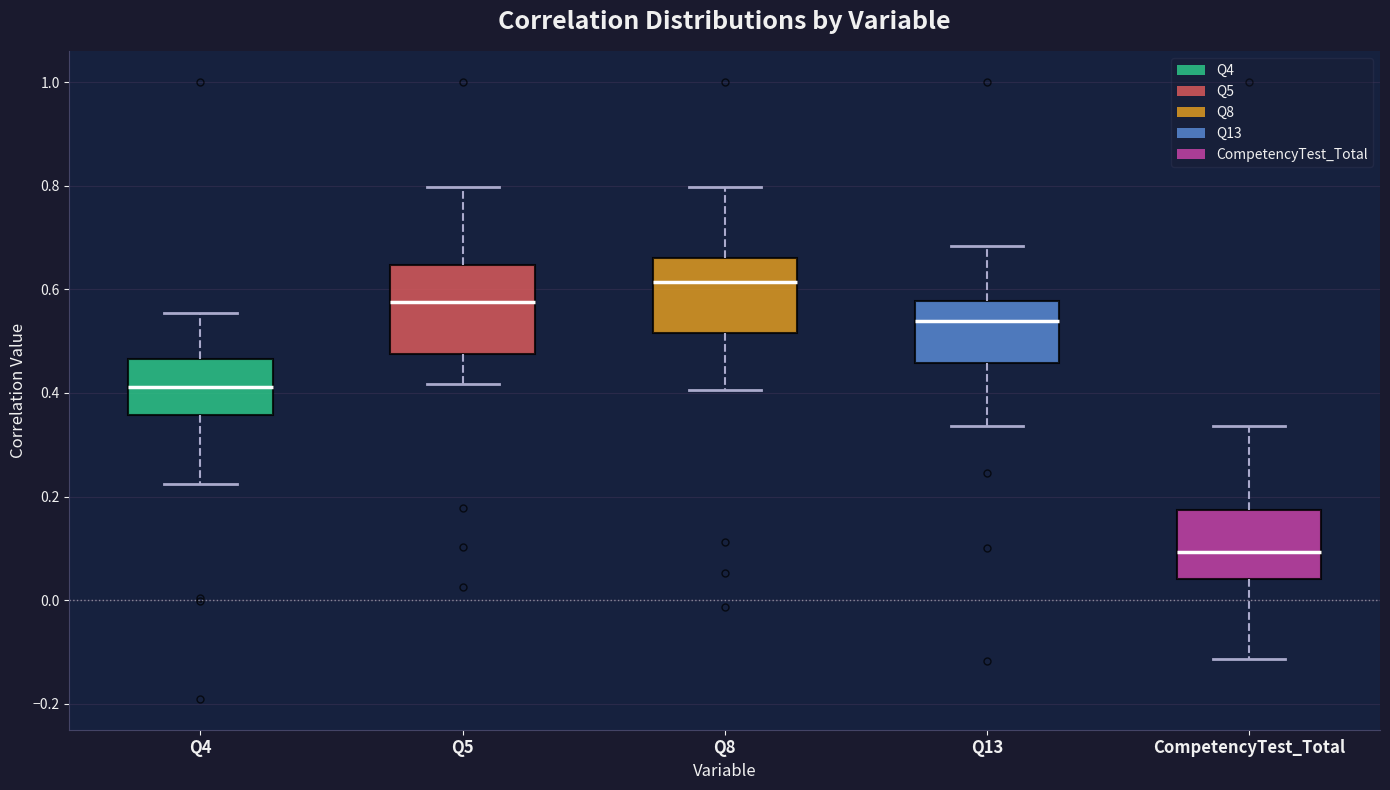

Reading left to right, transcribe this box plot: for each box, give where its median line is, the range the box spans, and where its two whiskers end, as read against the y-axis. The values are not printed on the chart, so give them approximately, as read against the axis.

Q4: median 0.42, box 0.36 to 0.46, whiskers 0.22 to 0.56
Q5: median 0.58, box 0.48 to 0.64, whiskers 0.42 to 0.80
Q8: median 0.62, box 0.52 to 0.66, whiskers 0.40 to 0.80
Q13: median 0.54, box 0.46 to 0.58, whiskers 0.34 to 0.68
CompetencyTest_Total: median 0.10, box 0.04 to 0.18, whiskers -0.12 to 0.34